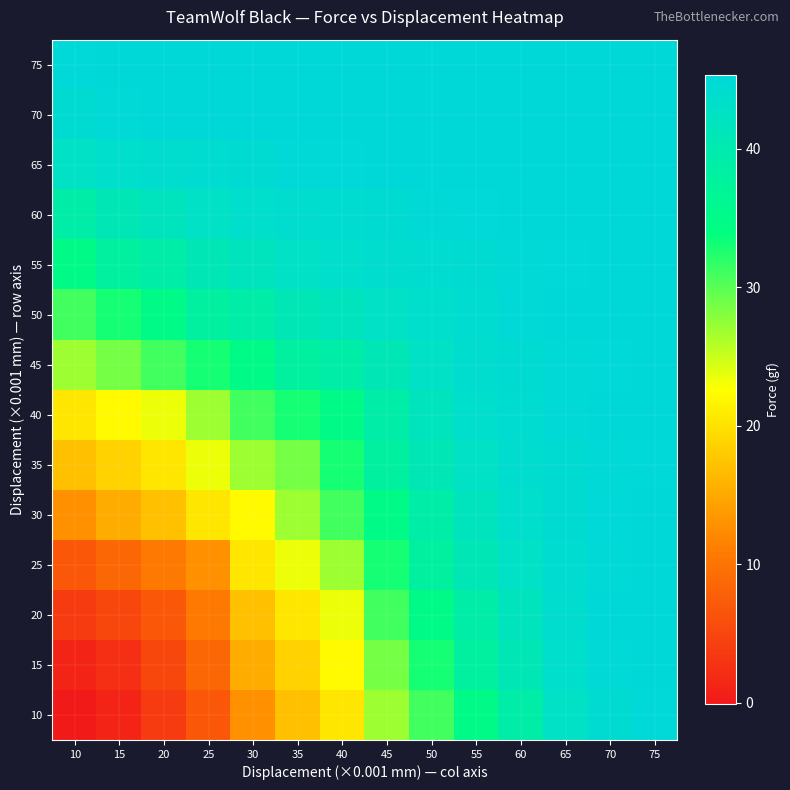

Reading left to right, transcribe all the data shown in this chart.

10: 10=-0.1	15=1.2	20=3.8	25=6.9	30=12.8	35=17.0	40=20.4	45=26.9	50=31.1	55=35.1	60=39.0	65=42.8	70=44.4	75=45.1
15: 10=1.2	15=2.4	20=5.2	25=8.7	30=15.2	35=18.6	40=22.1	45=28.8	50=33.0	55=38.1	60=40.7	65=43.7	70=44.9	75=45.3
20: 10=3.8	15=5.2	20=6.9	25=10.7	30=17.0	35=20.4	40=23.4	45=31.1	50=35.1	55=39.0	60=41.9	65=44.0	70=45.3	75=45.3
25: 10=6.9	15=8.7	20=10.7	25=12.8	30=20.4	35=23.4	40=26.9	45=33.0	50=38.1	55=40.7	60=42.8	65=44.2	70=44.9	75=45.3
30: 10=12.8	15=15.2	20=17.0	25=20.4	30=22.1	35=26.9	40=31.1	45=35.1	50=39.0	55=41.9	60=43.7	65=44.4	70=45.1	75=45.3
35: 10=17.0	15=18.6	20=20.4	25=23.4	30=26.9	35=28.8	40=33.0	45=38.1	50=40.7	55=42.8	60=44.0	65=44.4	70=44.9	75=45.1
40: 10=20.4	15=22.1	20=23.4	25=26.9	30=31.1	35=33.0	40=35.1	45=39.0	50=41.9	55=43.7	60=44.2	65=44.9	70=45.3	75=45.3
45: 10=26.9	15=28.8	20=31.1	25=33.0	30=35.1	35=38.1	40=39.0	45=40.7	50=42.8	55=44.0	60=44.4	65=44.9	70=45.1	75=45.3
50: 10=31.1	15=33.0	20=35.1	25=38.1	30=39.0	35=40.7	40=41.9	45=42.8	50=43.7	55=44.2	60=44.9	65=45.3	70=45.3	75=45.3
55: 10=35.1	15=38.1	20=39.0	25=40.7	30=41.9	35=42.8	40=43.7	45=44.0	50=44.2	55=44.4	60=44.9	65=45.1	70=45.3	75=45.3
60: 10=39.0	15=40.7	20=41.9	25=42.8	30=43.7	35=44.0	40=44.2	45=44.4	50=44.9	55=45.1	60=45.3	65=45.3	70=45.3	75=45.3
65: 10=42.8	15=43.7	20=44.0	25=44.2	30=44.4	35=44.9	40=45.1	45=45.3	50=45.3	55=45.3	60=45.3	65=45.3	70=45.3	75=45.3
70: 10=44.4	15=44.9	20=45.3	25=45.3	30=45.3	35=45.3	40=45.3	45=45.3	50=45.3	55=45.3	60=45.3	65=45.3	70=45.3	75=45.3
75: 10=45.1	15=45.3	20=45.3	25=45.3	30=45.3	35=45.3	40=45.3	45=45.3	50=45.3	55=45.3	60=45.3	65=45.3	70=45.3	75=45.3